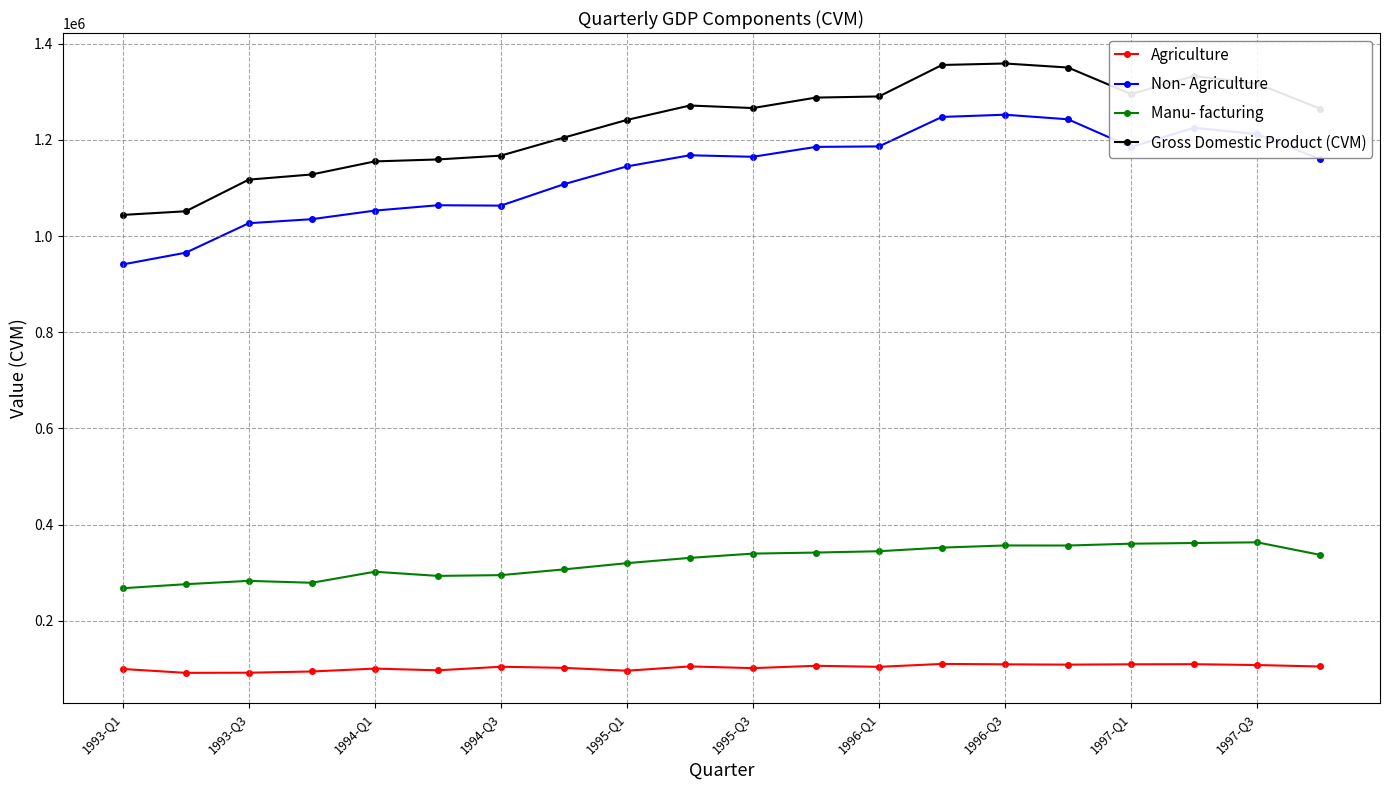

Which series has the widest spread of values?

Gross Domestic Product (CVM)